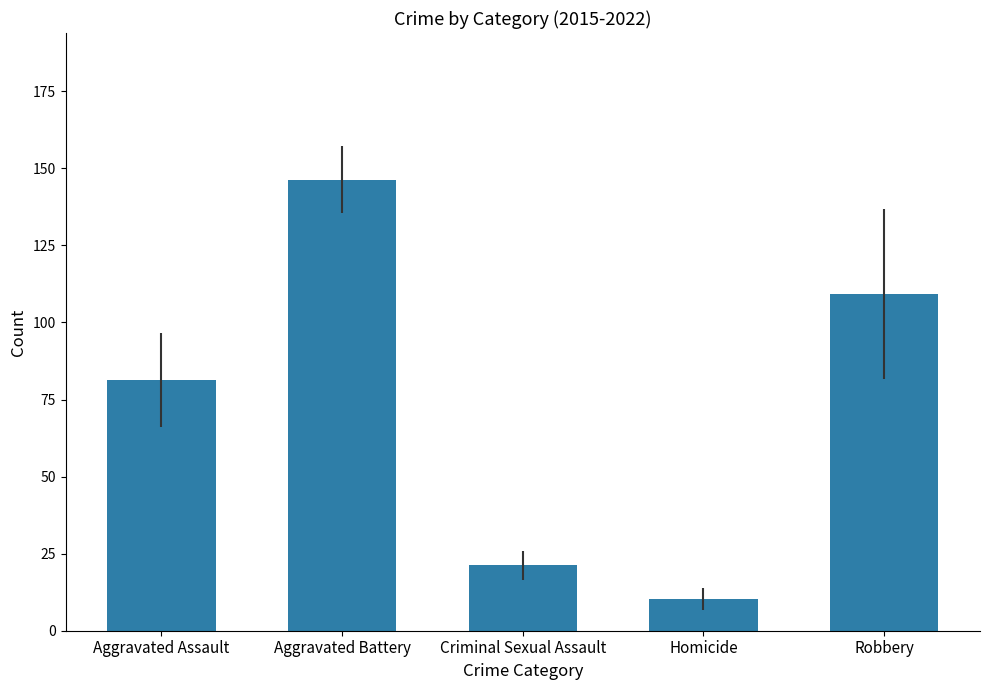

What is the difference between the second highest and second lowest values?

87.9